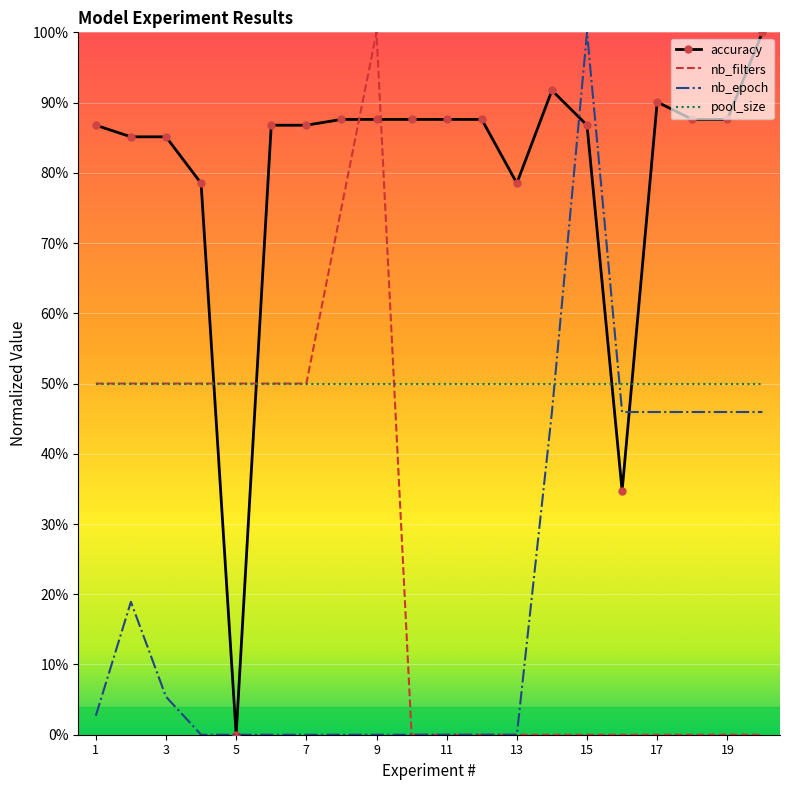

Rank the series by their maximum value, from lowest to highest.

pool_size, accuracy, nb_filters, nb_epoch